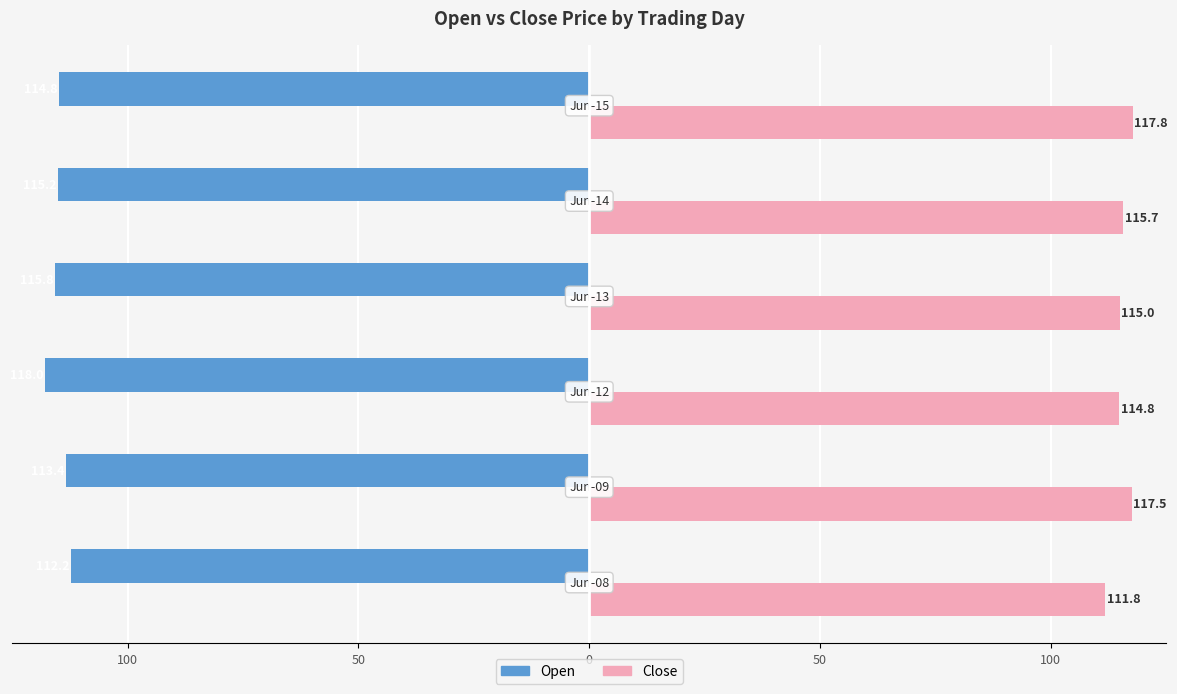

What are all the series names shown in the legend?

Open, Close